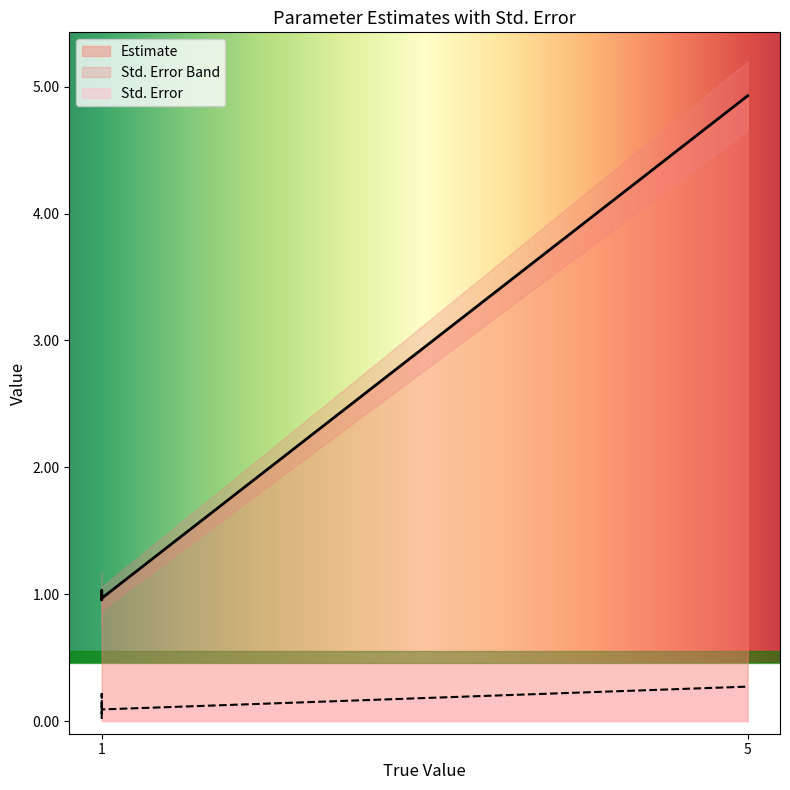

What is the value of the Std. Error point at the 5th from the left?

0.1